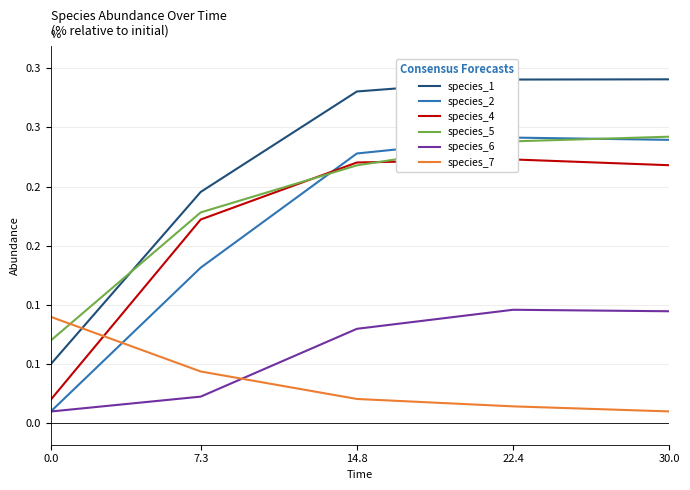

What is the label of the 3rd point from the right?

14.8